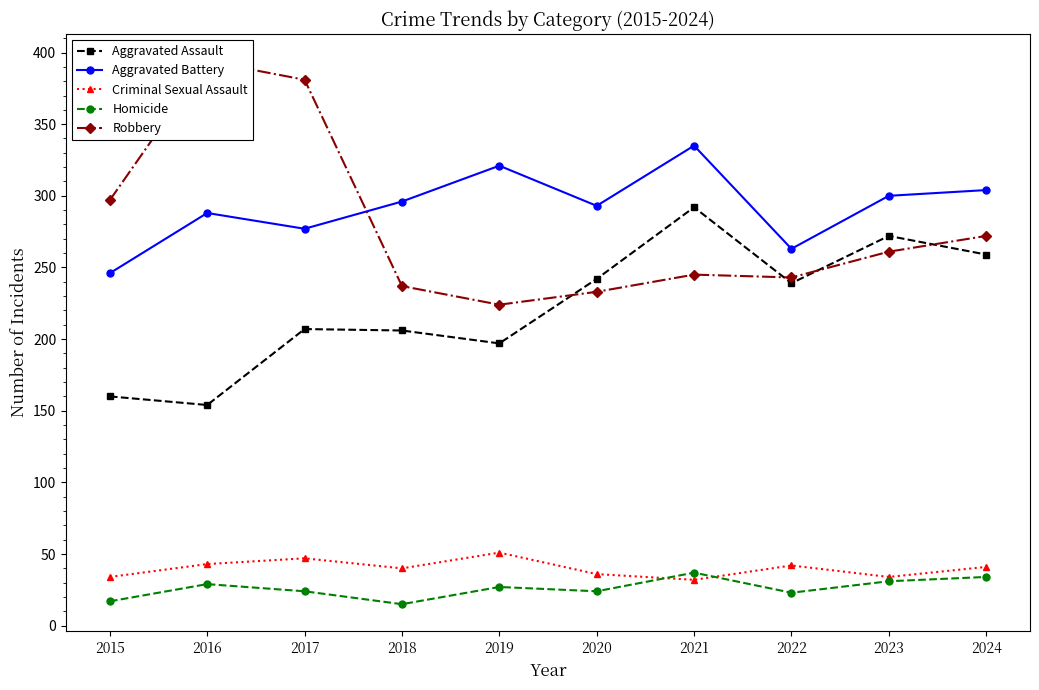

Where do Aggravated Battery and Robbery first cross each other?

2017 and 2018